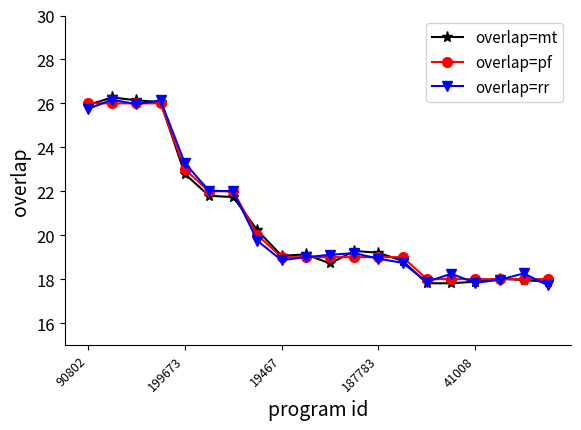

What is the maximum value for overlap=rr?

26.2